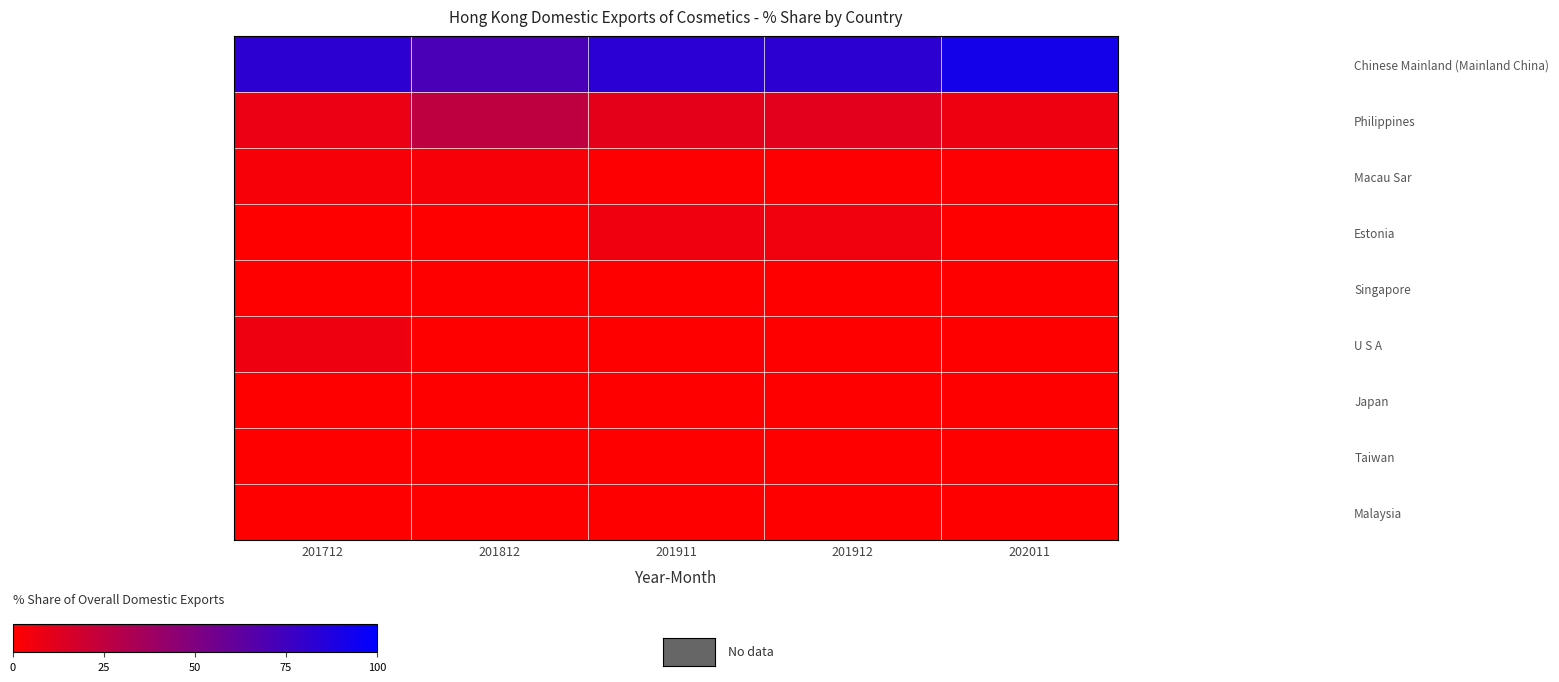

What is the total value across all series at 201912?

100.0